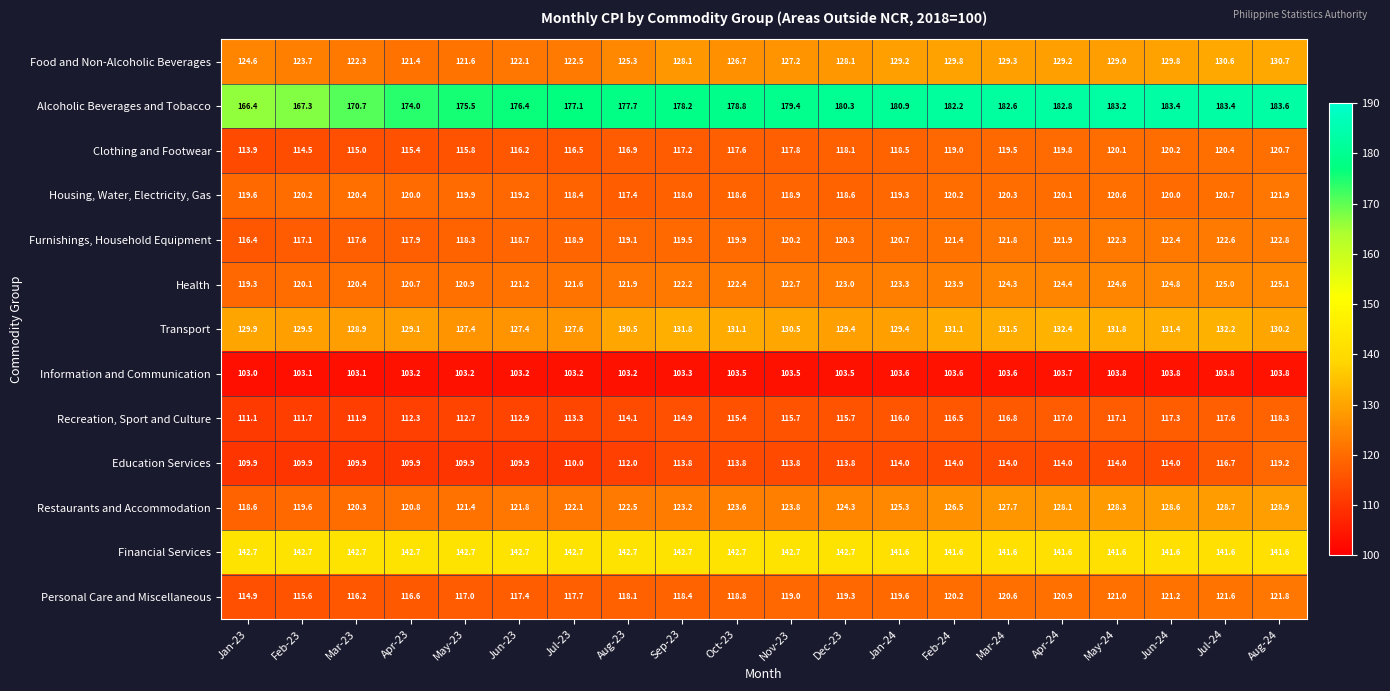

Which series has the widest spread of values?

Alcoholic Beverages and Tobacco